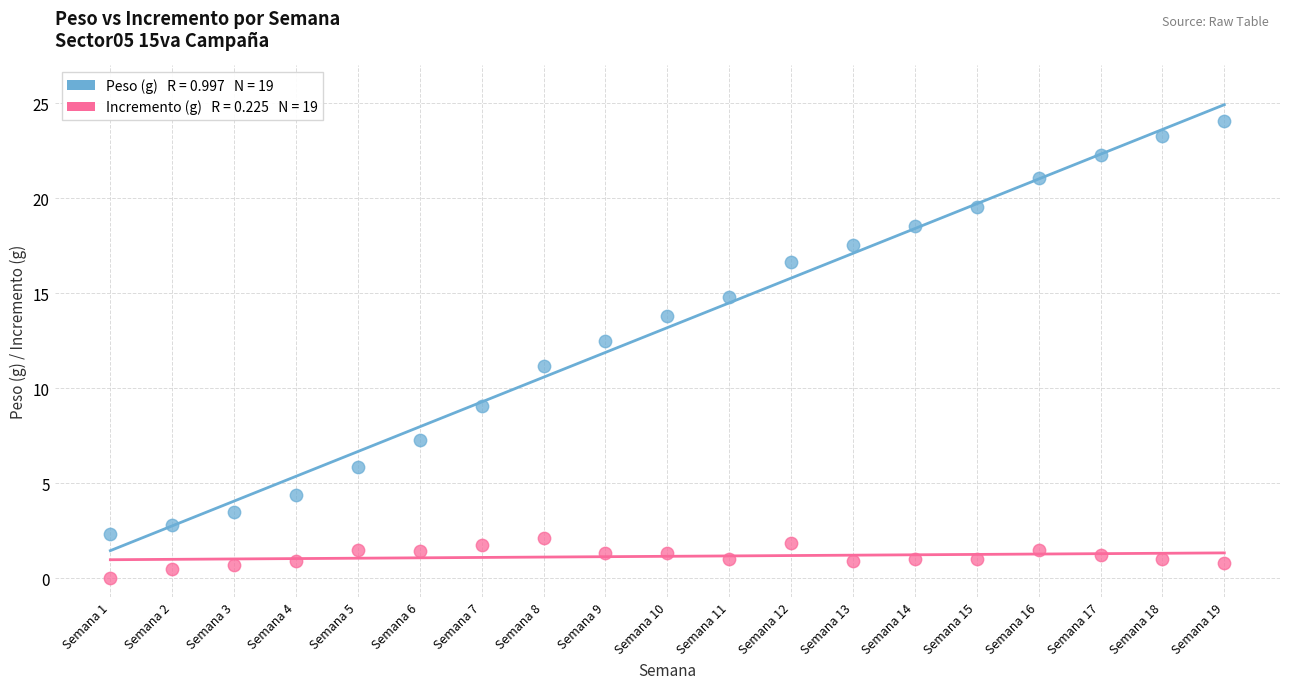

Across all data points, what is the range of X values (max minus min)?

18.0